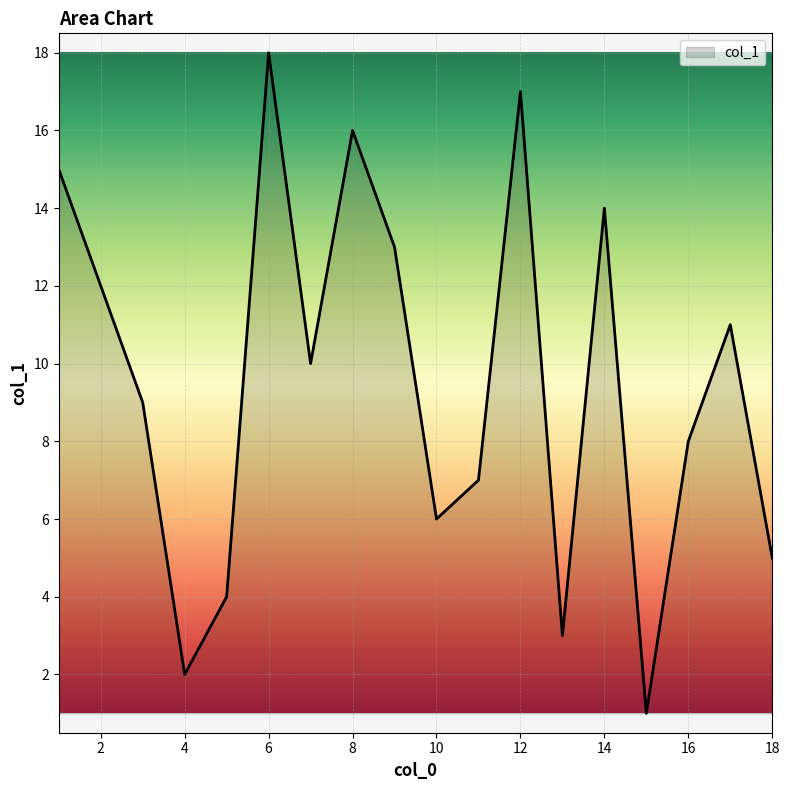

True or false: the data has more than 1 interior local peaks.

True